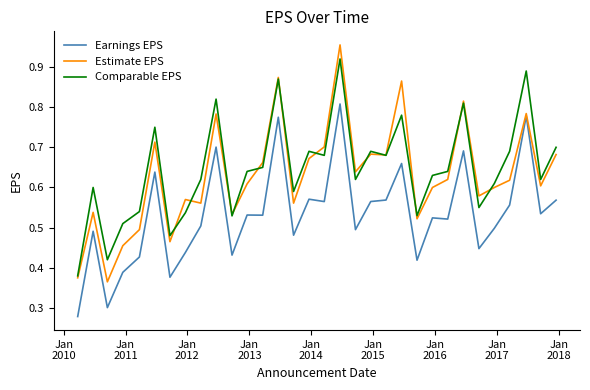

True or false: Comparable EPS and Earnings EPS cross at least once.

False